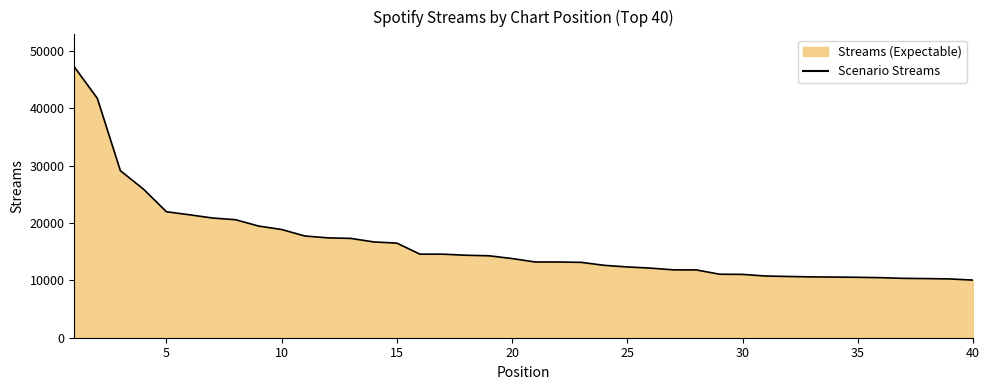

What is the minimum value shown in the chart?

10051